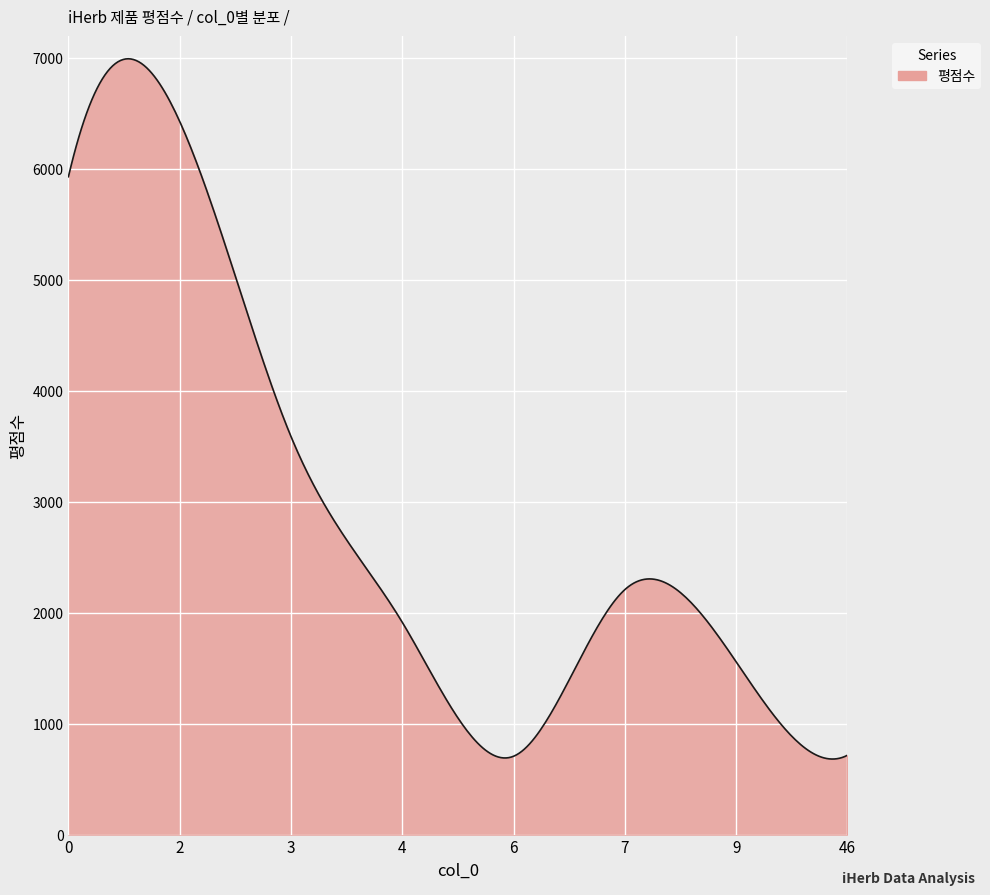

What is the average value?

2863.1